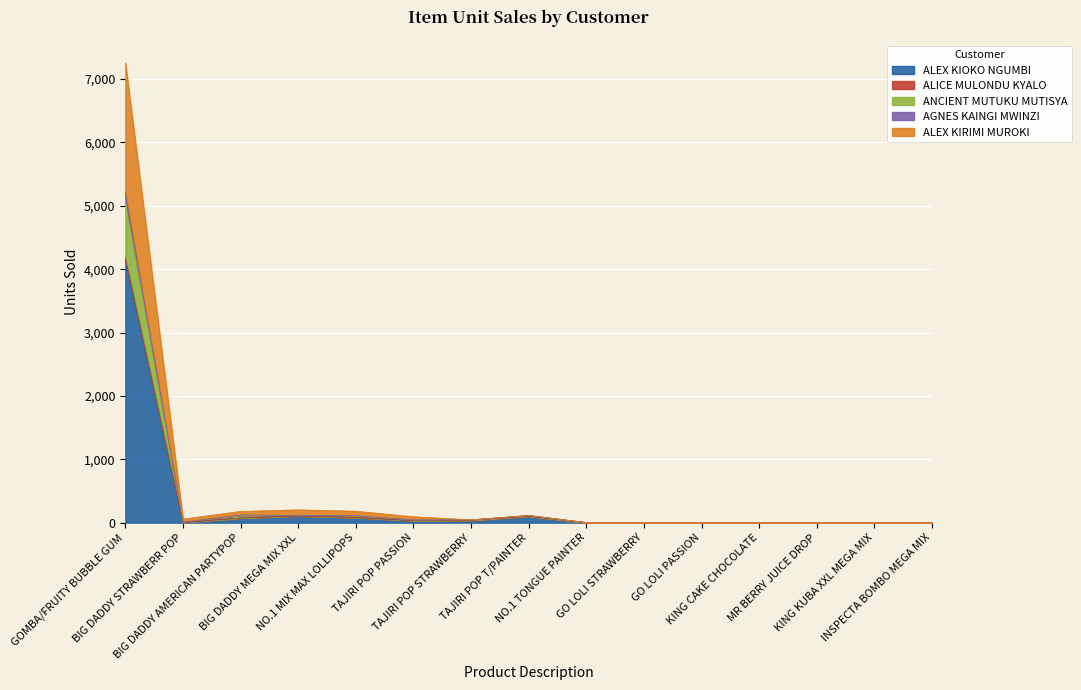

What position from the right is MR BERRY JUICE DROP?

3